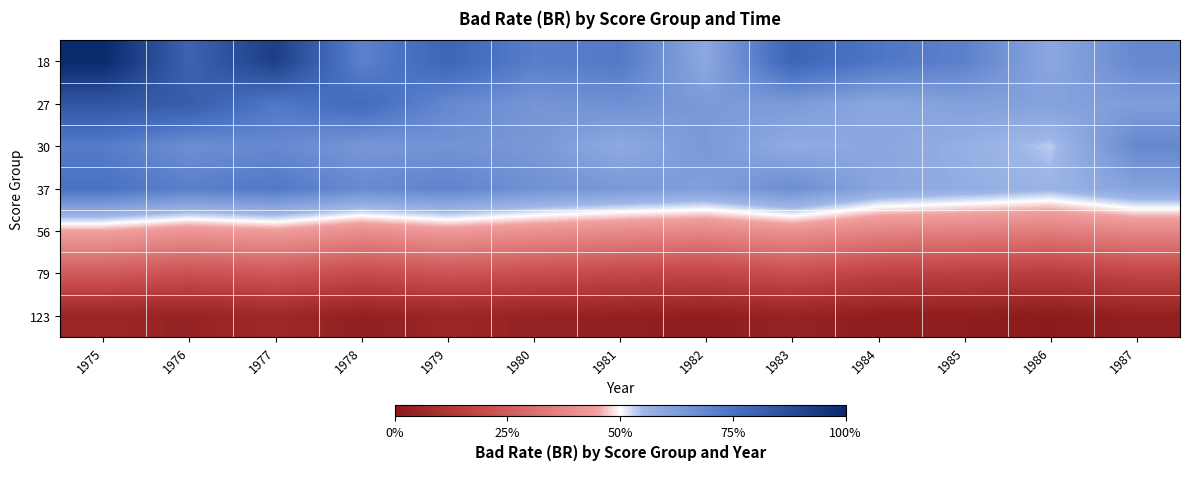

What is the total value across all series at 1978?

3.4